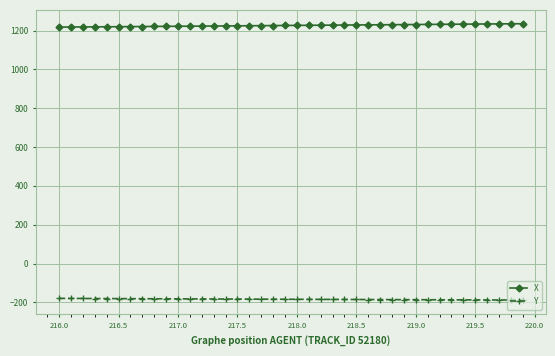

At how many categories does at least one series exceed 231?

40